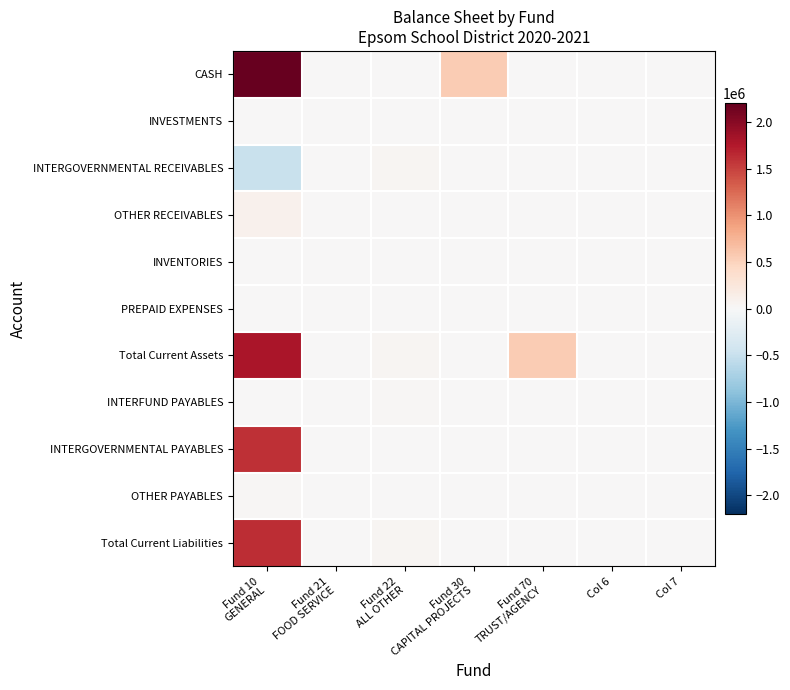

What is the minimum value shown in the chart?

-488632.4